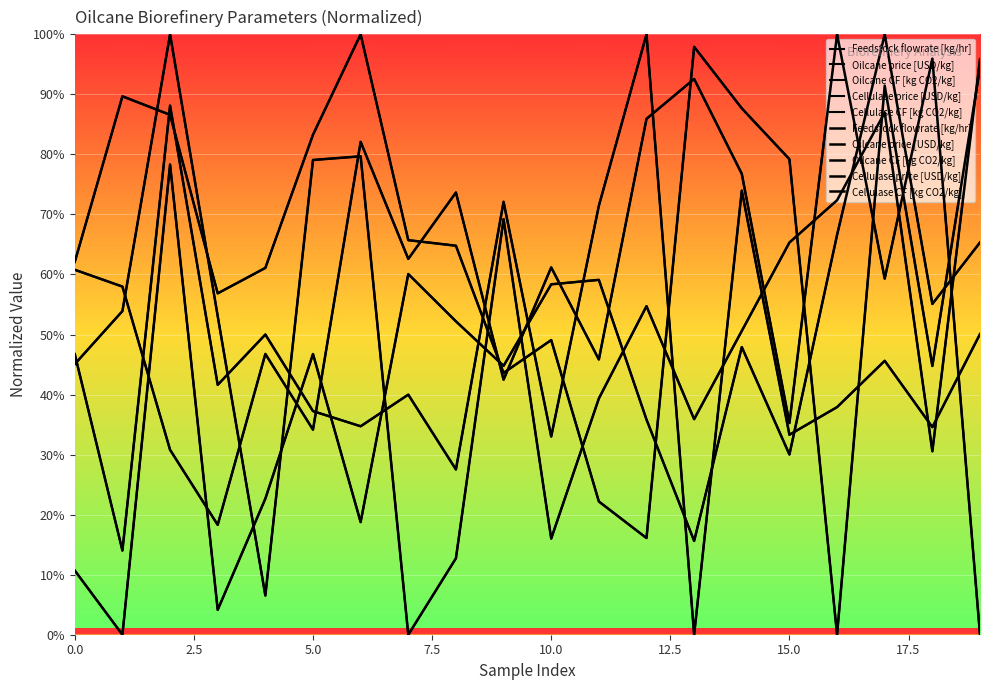

Is it true that Feedstock flowrate [kg/hr] equals 0.0 at 3?

True